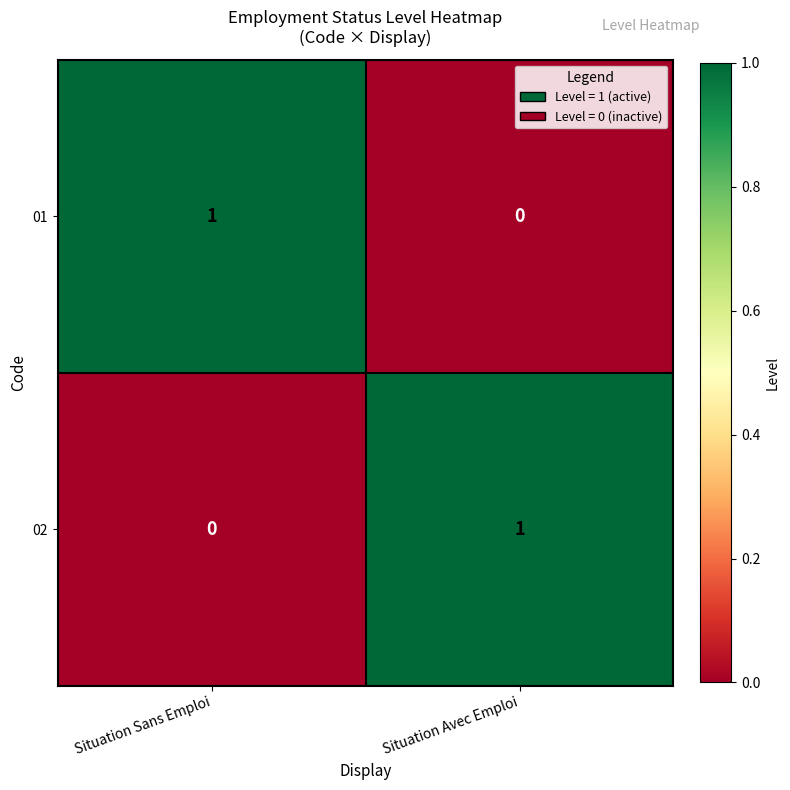

Reading left to right, transcribe all the data shown in this chart.

01: 1	0
02: 0	1